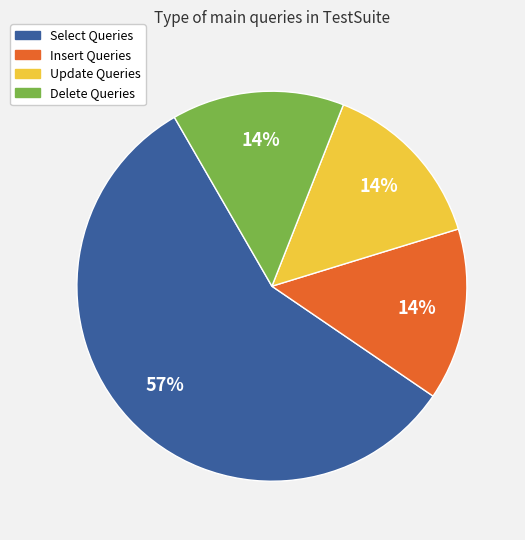

Does any single category account for the majority?

Yes